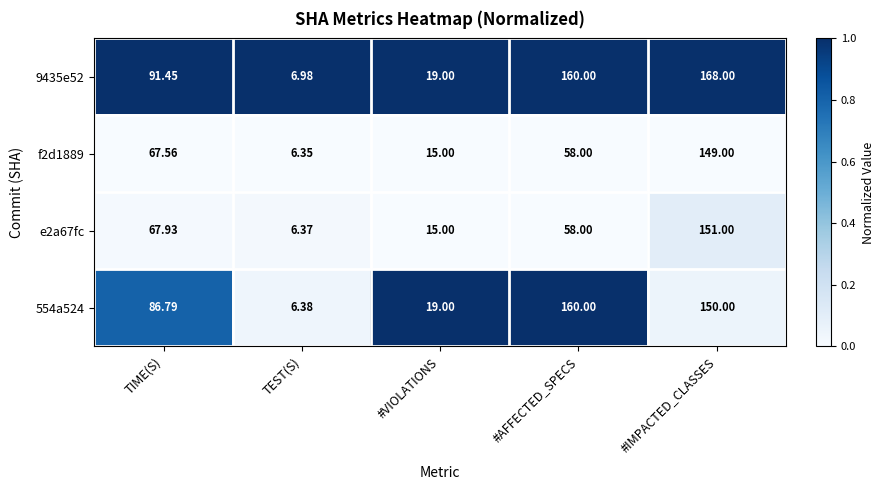

At which category does the chart reach its minimum across all series?

TEST(S)